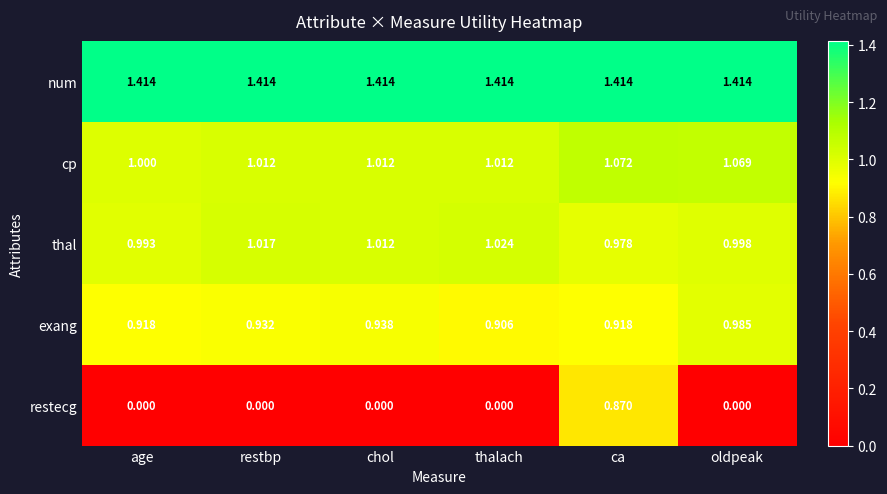

Which category has the highest value in the exang series?

oldpeak